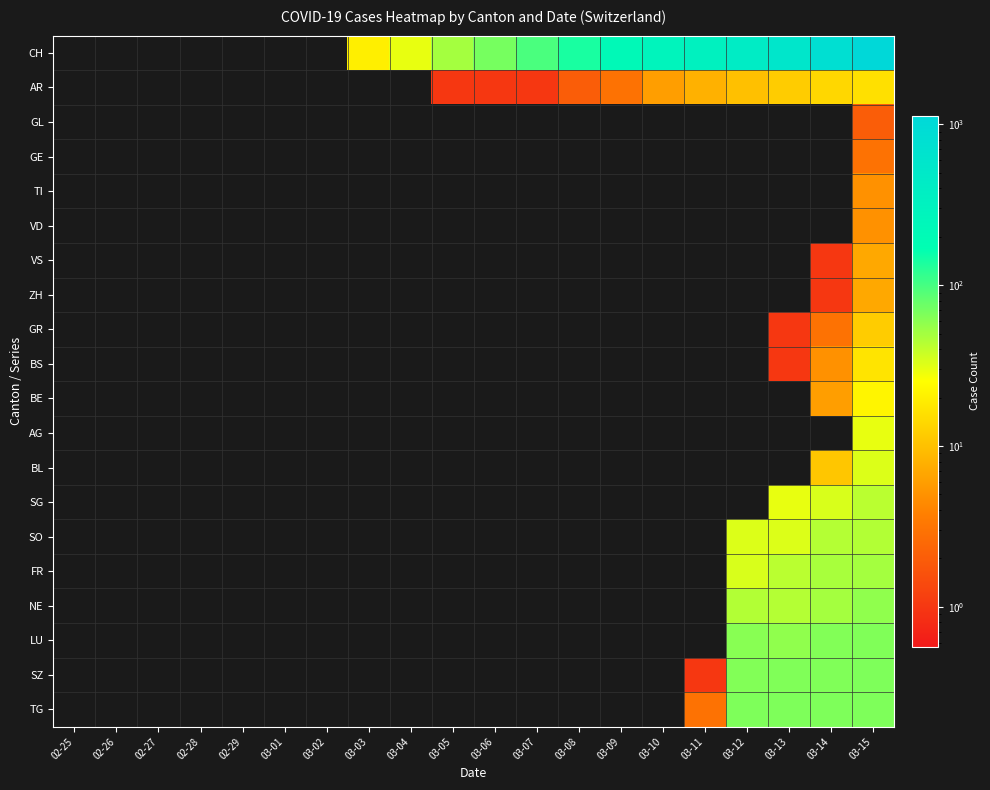

Reading left to right, what are all the values shown in this chart?

CH: 02-25=0	02-26=0	02-27=0	02-28=0	02-29=0	03-01=0	03-02=0	03-03=20	03-04=30	03-05=50	03-06=70	03-07=97	03-08=141	03-09=216	03-10=278	03-11=325	03-12=426	03-13=577	03-14=817	03-15=1132
AR: 02-25=0	02-26=0	02-27=0	02-28=0	02-29=0	03-01=0	03-02=0	03-03=0	03-04=0	03-05=1	03-06=1	03-07=1	03-08=2	03-09=3	03-10=6	03-11=8	03-12=10	03-13=12	03-14=14	03-15=16
GL: 02-25=0	02-26=0	02-27=0	02-28=0	02-29=0	03-01=0	03-02=0	03-03=0	03-04=0	03-05=0	03-06=0	03-07=0	03-08=0	03-09=0	03-10=0	03-11=0	03-12=0	03-13=0	03-14=0	03-15=2
GE: 02-25=0	02-26=0	02-27=0	02-28=0	02-29=0	03-01=0	03-02=0	03-03=0	03-04=0	03-05=0	03-06=0	03-07=0	03-08=0	03-09=0	03-10=0	03-11=0	03-12=0	03-13=0	03-14=0	03-15=3
TI: 02-25=0	02-26=0	02-27=0	02-28=0	02-29=0	03-01=0	03-02=0	03-03=0	03-04=0	03-05=0	03-06=0	03-07=0	03-08=0	03-09=0	03-10=0	03-11=0	03-12=0	03-13=0	03-14=0	03-15=5
VD: 02-25=0	02-26=0	02-27=0	02-28=0	02-29=0	03-01=0	03-02=0	03-03=0	03-04=0	03-05=0	03-06=0	03-07=0	03-08=0	03-09=0	03-10=0	03-11=0	03-12=0	03-13=0	03-14=0	03-15=5
VS: 02-25=0	02-26=0	02-27=0	02-28=0	02-29=0	03-01=0	03-02=0	03-03=0	03-04=0	03-05=0	03-06=0	03-07=0	03-08=0	03-09=0	03-10=0	03-11=0	03-12=0	03-13=0	03-14=1	03-15=7
ZH: 02-25=0	02-26=0	02-27=0	02-28=0	02-29=0	03-01=0	03-02=0	03-03=0	03-04=0	03-05=0	03-06=0	03-07=0	03-08=0	03-09=0	03-10=0	03-11=0	03-12=0	03-13=0	03-14=1	03-15=7
GR: 02-25=0	02-26=0	02-27=0	02-28=0	02-29=0	03-01=0	03-02=0	03-03=0	03-04=0	03-05=0	03-06=0	03-07=0	03-08=0	03-09=0	03-10=0	03-11=0	03-12=0	03-13=1	03-14=3	03-15=12
BS: 02-25=0	02-26=0	02-27=0	02-28=0	02-29=0	03-01=0	03-02=0	03-03=0	03-04=0	03-05=0	03-06=0	03-07=0	03-08=0	03-09=0	03-10=0	03-11=0	03-12=0	03-13=1	03-14=5	03-15=17
BE: 02-25=0	02-26=0	02-27=0	02-28=0	02-29=0	03-01=0	03-02=0	03-03=0	03-04=0	03-05=0	03-06=0	03-07=0	03-08=0	03-09=0	03-10=0	03-11=0	03-12=0	03-13=0	03-14=6	03-15=22
AG: 02-25=0	02-26=0	02-27=0	02-28=0	02-29=0	03-01=0	03-02=0	03-03=0	03-04=0	03-05=0	03-06=0	03-07=0	03-08=0	03-09=0	03-10=0	03-11=0	03-12=0	03-13=0	03-14=0	03-15=30
BL: 02-25=0	02-26=0	02-27=0	02-28=0	02-29=0	03-01=0	03-02=0	03-03=0	03-04=0	03-05=0	03-06=0	03-07=0	03-08=0	03-09=0	03-10=0	03-11=0	03-12=0	03-13=0	03-14=11	03-15=33
SG: 02-25=0	02-26=0	02-27=0	02-28=0	02-29=0	03-01=0	03-02=0	03-03=0	03-04=0	03-05=0	03-06=0	03-07=0	03-08=0	03-09=0	03-10=0	03-11=0	03-12=0	03-13=30	03-14=34	03-15=42
SO: 02-25=0	02-26=0	02-27=0	02-28=0	02-29=0	03-01=0	03-02=0	03-03=0	03-04=0	03-05=0	03-06=0	03-07=0	03-08=0	03-09=0	03-10=0	03-11=0	03-12=33	03-13=33	03-14=44	03-15=45
FR: 02-25=0	02-26=0	02-27=0	02-28=0	02-29=0	03-01=0	03-02=0	03-03=0	03-04=0	03-05=0	03-06=0	03-07=0	03-08=0	03-09=0	03-10=0	03-11=0	03-12=34	03-13=42	03-14=48	03-15=50
NE: 02-25=0	02-26=0	02-27=0	02-28=0	02-29=0	03-01=0	03-02=0	03-03=0	03-04=0	03-05=0	03-06=0	03-07=0	03-08=0	03-09=0	03-10=0	03-11=0	03-12=45	03-13=44	03-14=50	03-15=58
LU: 02-25=0	02-26=0	02-27=0	02-28=0	02-29=0	03-01=0	03-02=0	03-03=0	03-04=0	03-05=0	03-06=0	03-07=0	03-08=0	03-09=0	03-10=0	03-11=0	03-12=61	03-13=58	03-14=64	03-15=65
SZ: 02-25=0	02-26=0	02-27=0	02-28=0	02-29=0	03-01=0	03-02=0	03-03=0	03-04=0	03-05=0	03-06=0	03-07=0	03-08=0	03-09=0	03-10=0	03-11=1	03-12=64	03-13=65	03-14=65	03-15=66
TG: 02-25=0	02-26=0	02-27=0	02-28=0	02-29=0	03-01=0	03-02=0	03-03=0	03-04=0	03-05=0	03-06=0	03-07=0	03-08=0	03-09=0	03-10=0	03-11=3	03-12=66	03-13=66	03-14=66	03-15=66